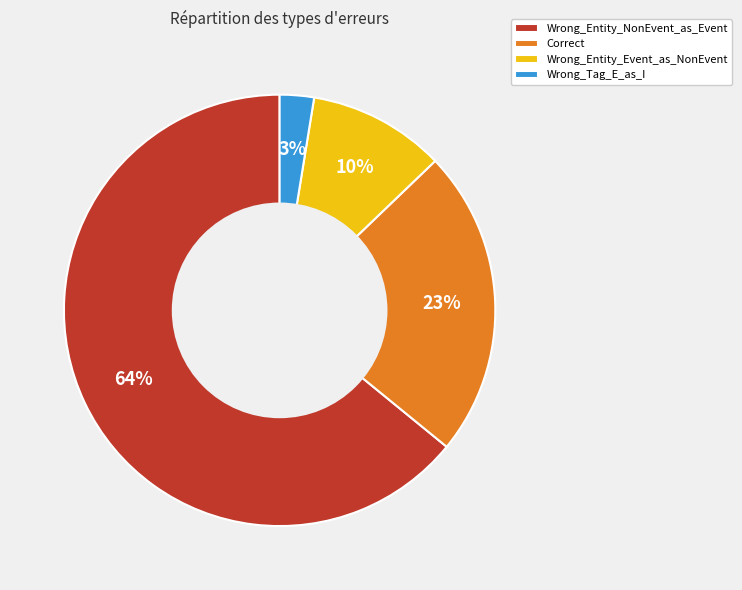

To the nearest percent, what portion does Correct represent?

23%